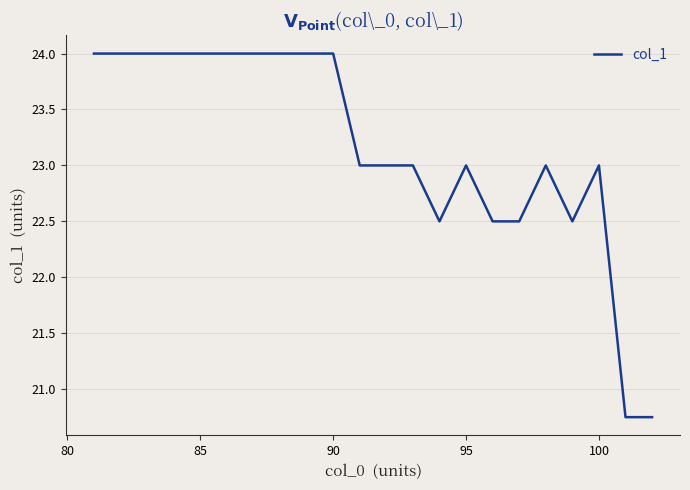

What is the greatest value displayed?

24.0